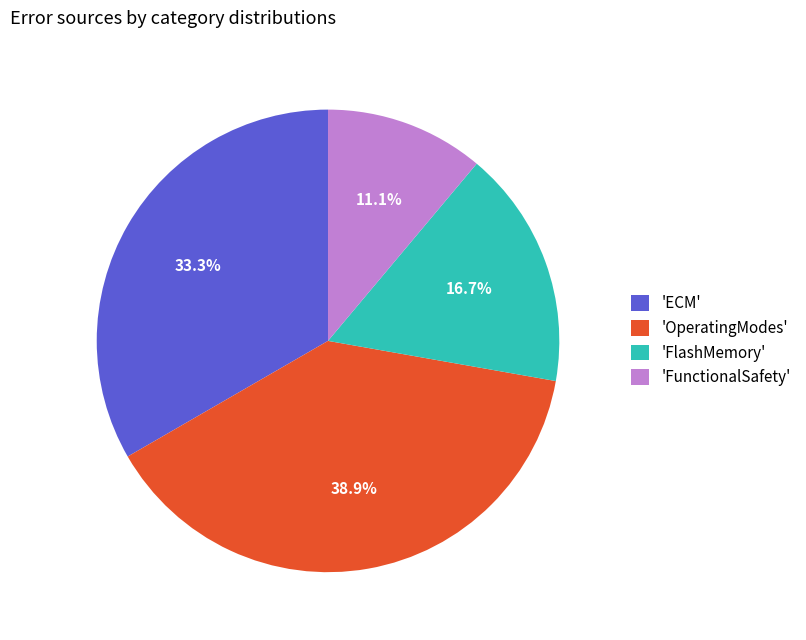

Count the number of slices in the pie.

4